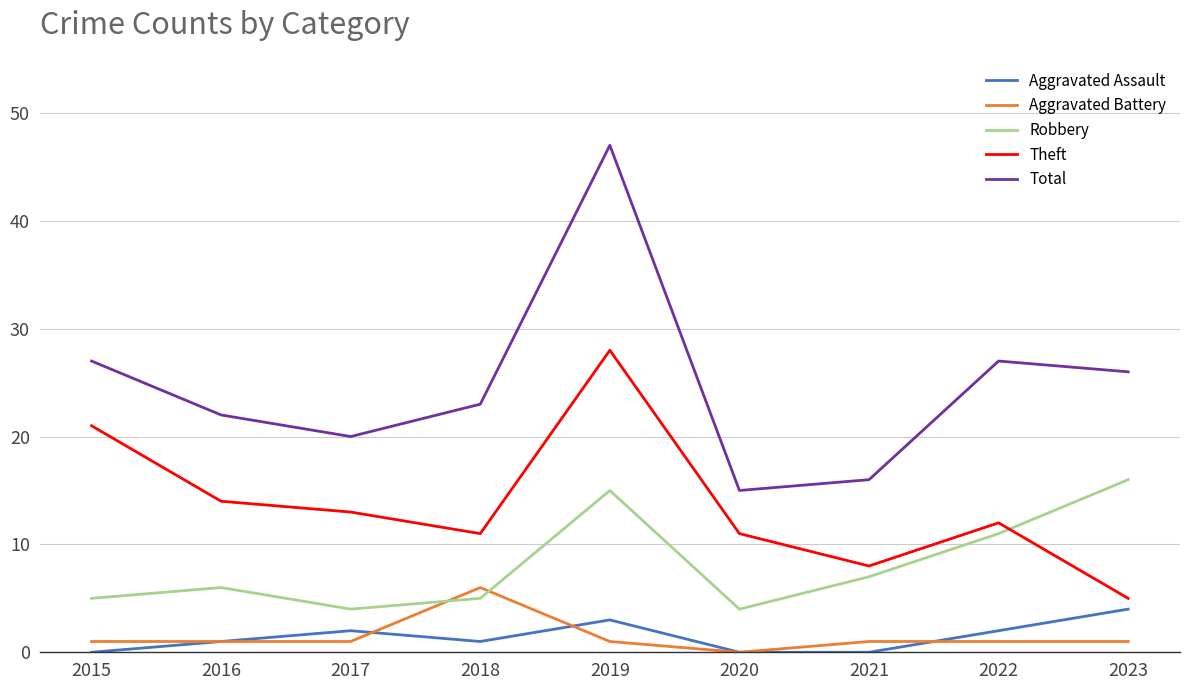

In Total, how many points are higher than both neighbors (excluding endpoints)?

2